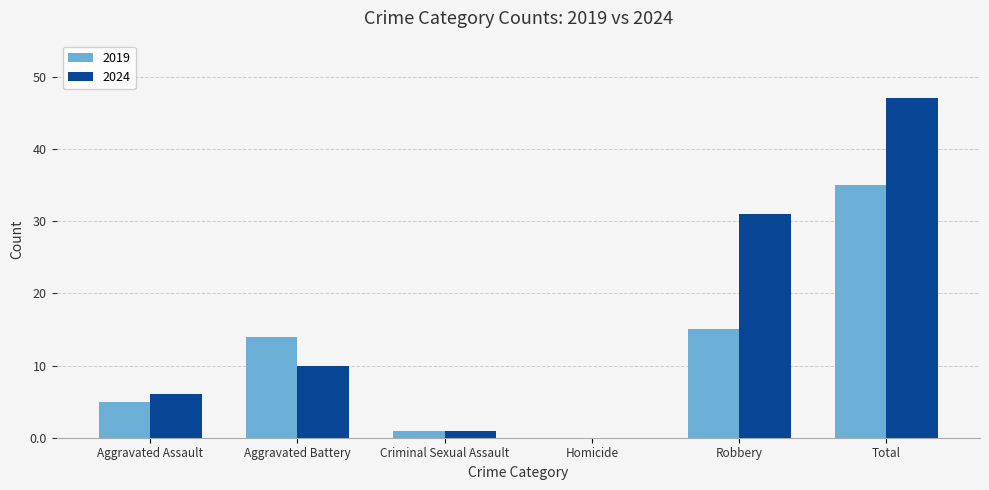

What value does the 2019 series have at Robbery?

15